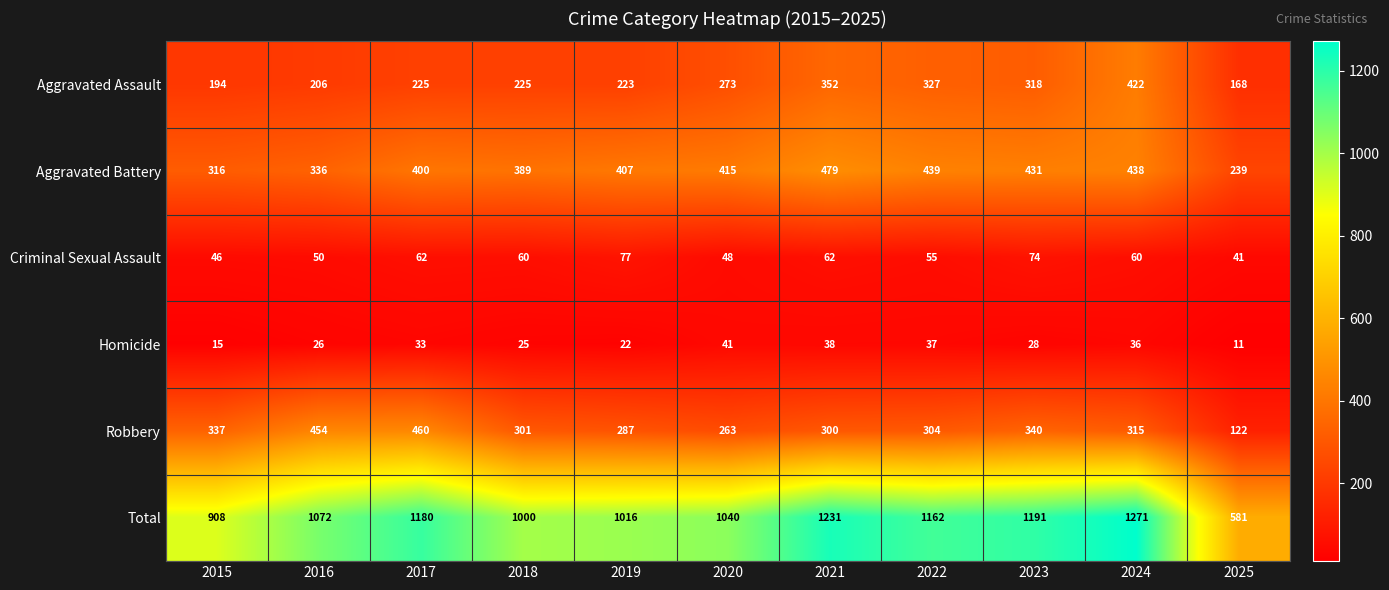

What is the difference between the second highest and second lowest values in the Aggravated Assault series?

158